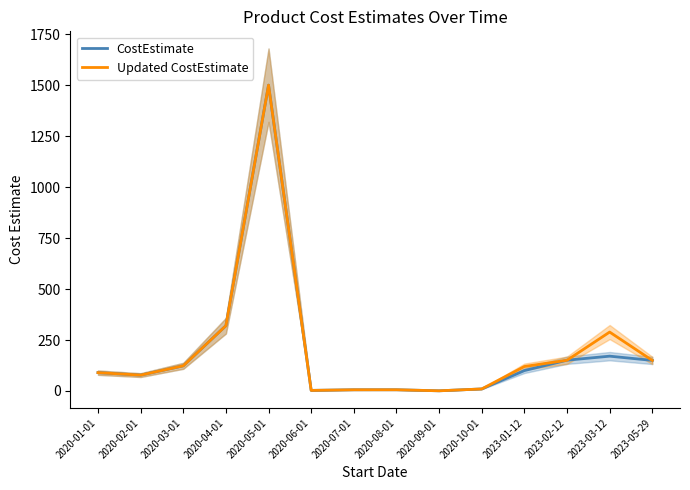

What is the sum of the Updated CostEstimate values at 2023-03-12 and 2023-01-12?

409.0